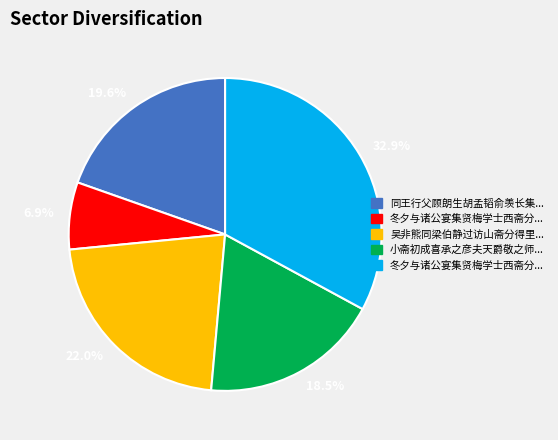

Is there any slice that represents more than half of the pie?

No